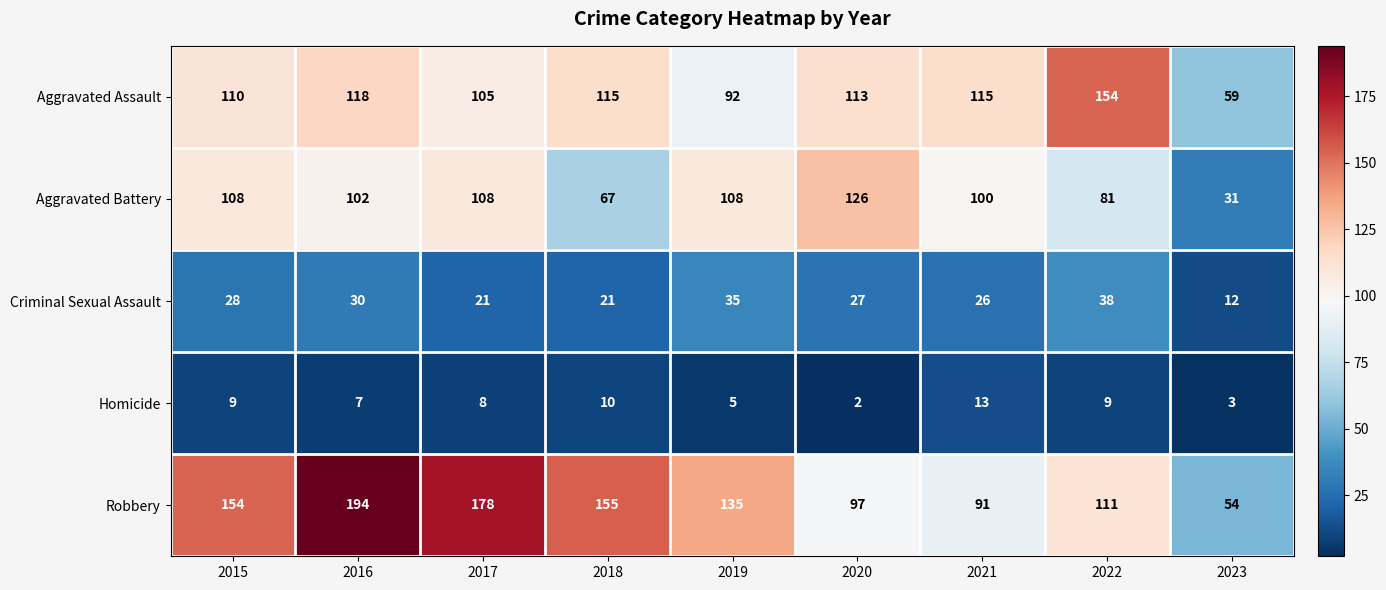

What is the average value of the Homicide series?

7